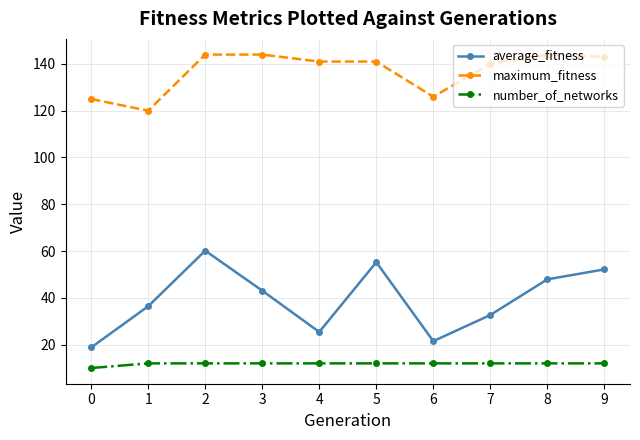

What is the sum of the maximum_fitness values at 5 and 0?

266.0